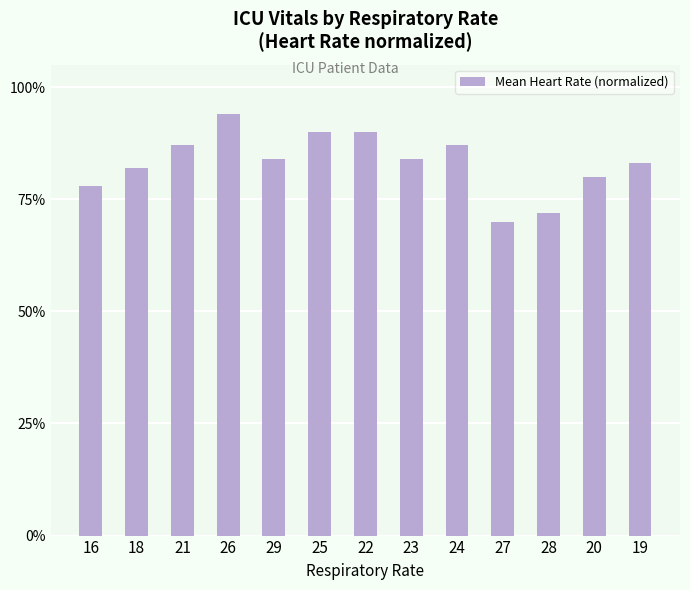

Are the bars horizontal?

No